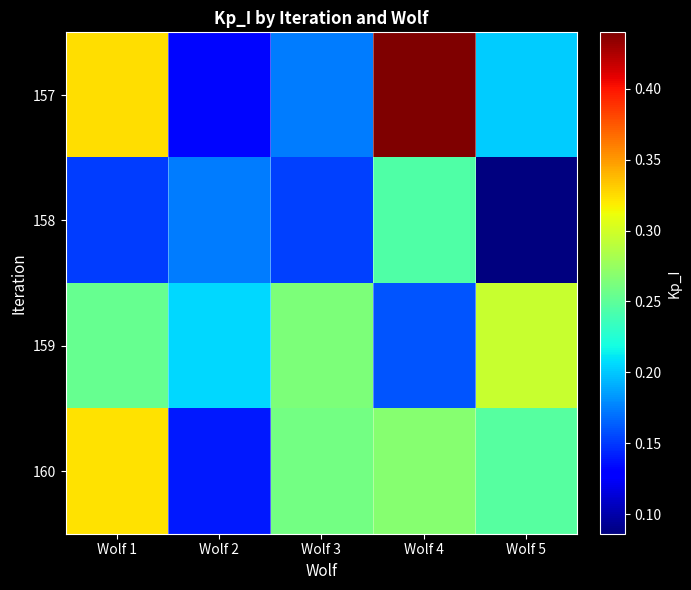

Reading left to right, transcribe all the data shown in this chart.

157: Wolf 1=0.3	Wolf 2=0.1	Wolf 3=0.2	Wolf 4=0.4	Wolf 5=0.2
158: Wolf 1=0.2	Wolf 2=0.2	Wolf 3=0.2	Wolf 4=0.2	Wolf 5=0.1
159: Wolf 1=0.3	Wolf 2=0.2	Wolf 3=0.3	Wolf 4=0.2	Wolf 5=0.3
160: Wolf 1=0.3	Wolf 2=0.1	Wolf 3=0.3	Wolf 4=0.3	Wolf 5=0.2